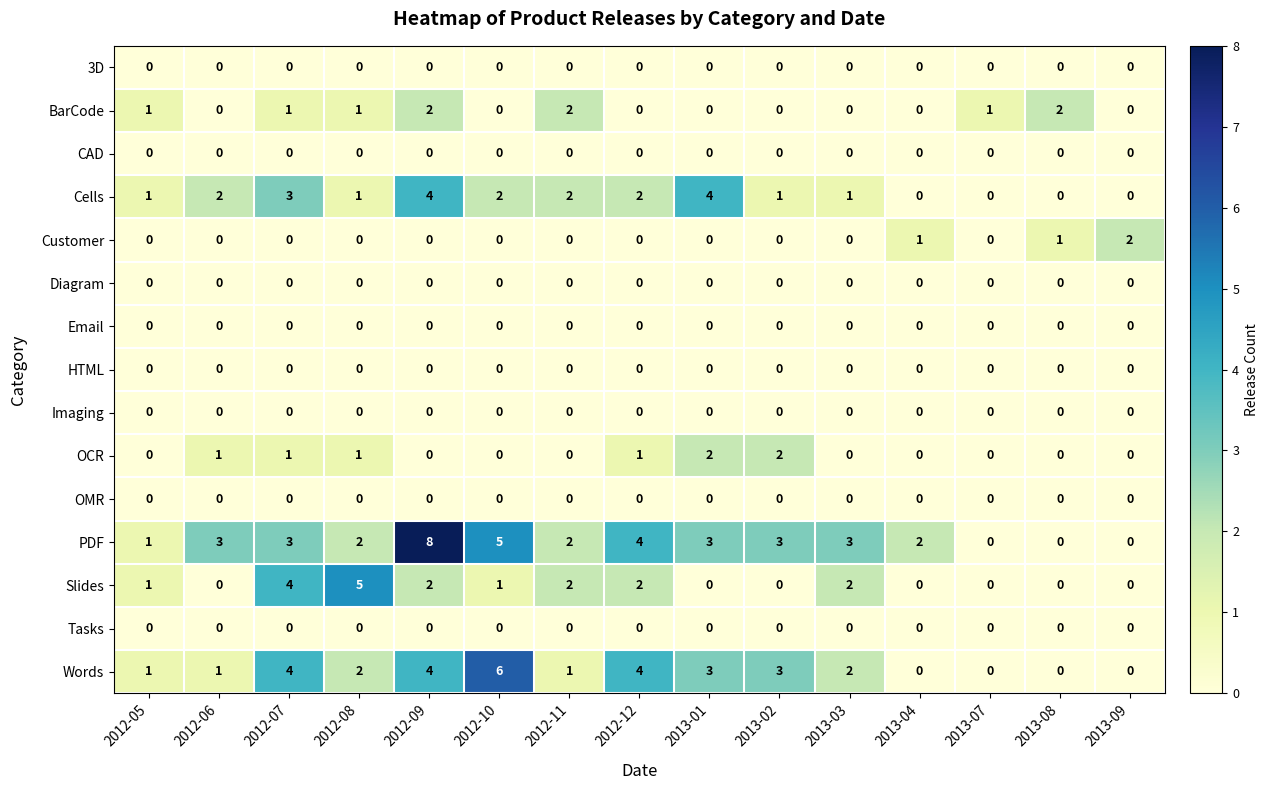

At which category is the sum across all series the highest?

2012-09